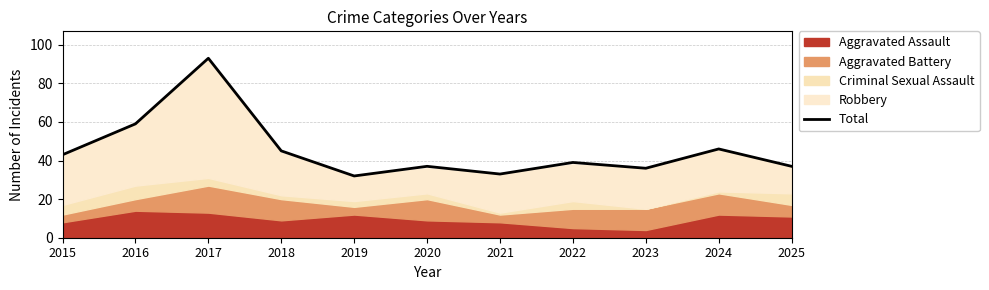

At which category does the chart reach its peak across all series?

2017